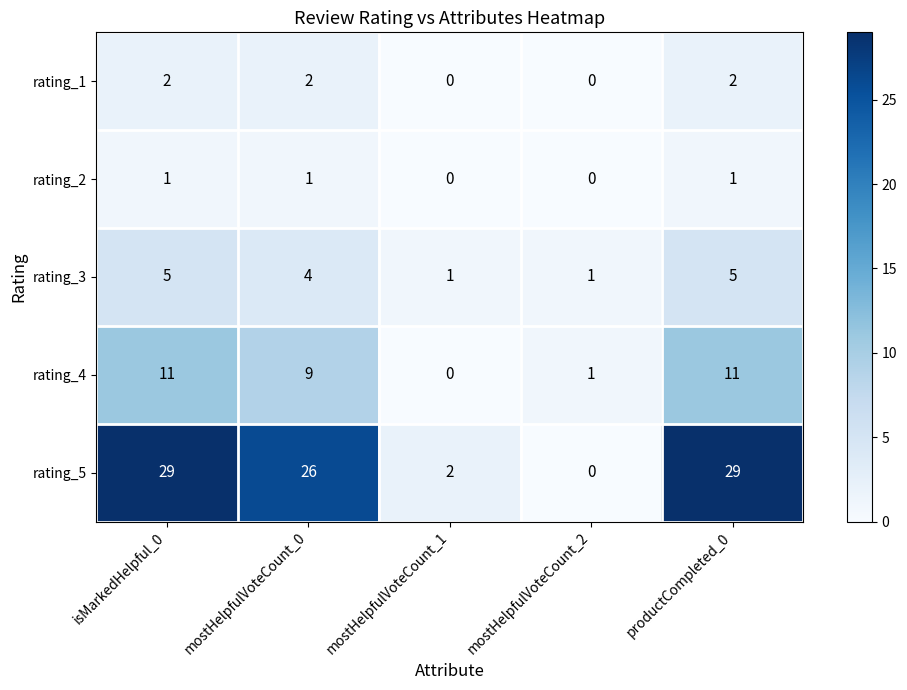

Where is rating_3 nearest to the value 3?

mostHelpfulVoteCount_0